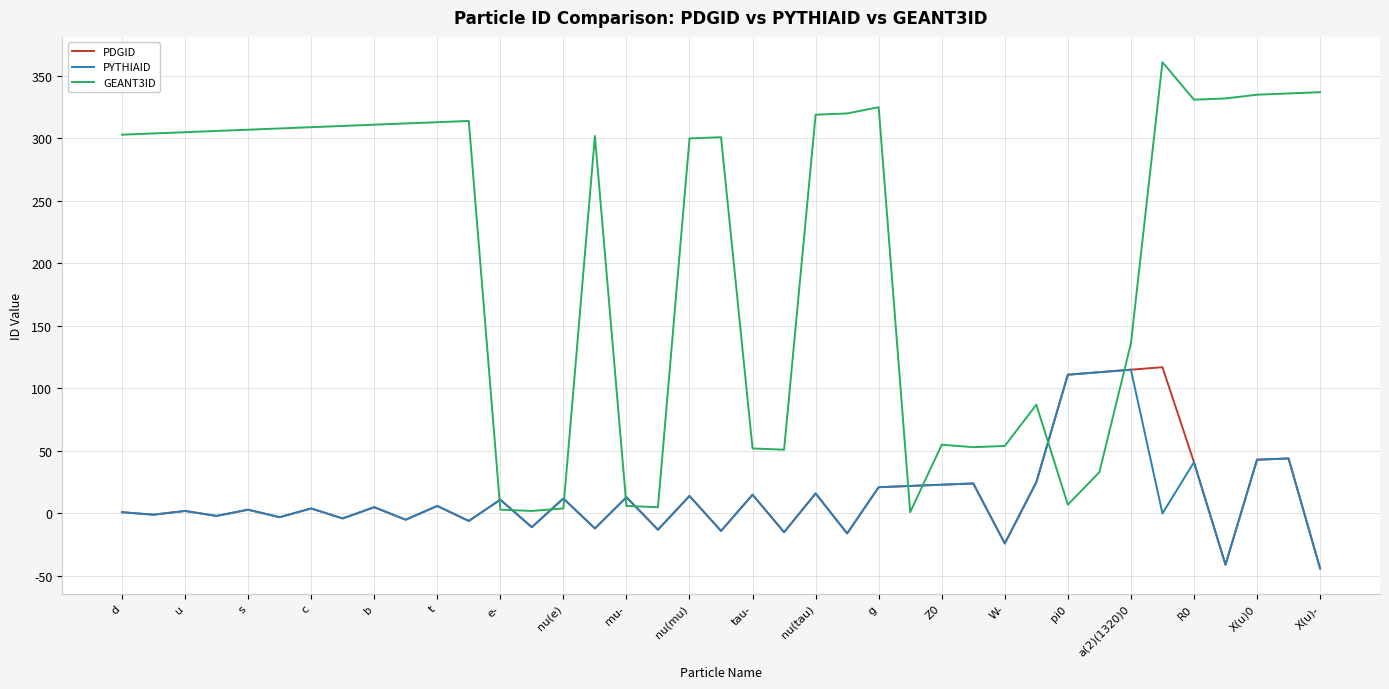

Which series has the largest total across all categories?

GEANT3ID